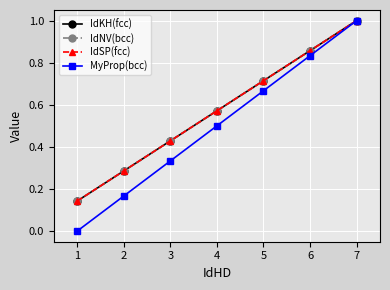

At which category is the sum across all series the highest?

7